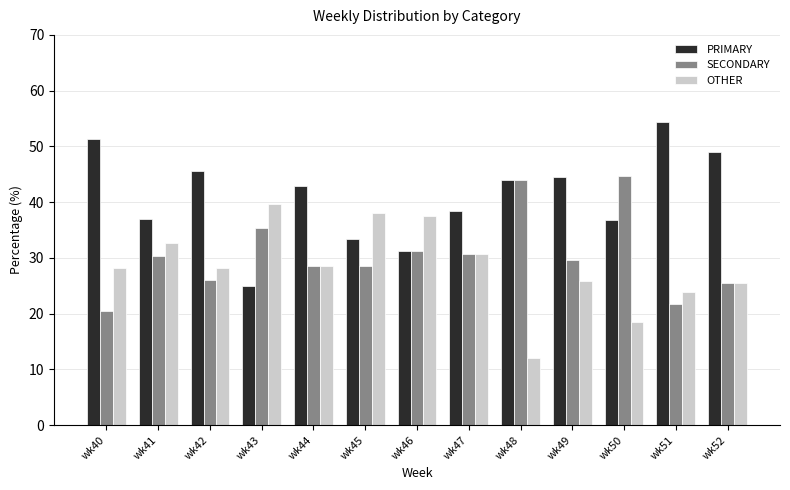

What is the value of the SECONDARY bar at the 2nd from the left?

30.4